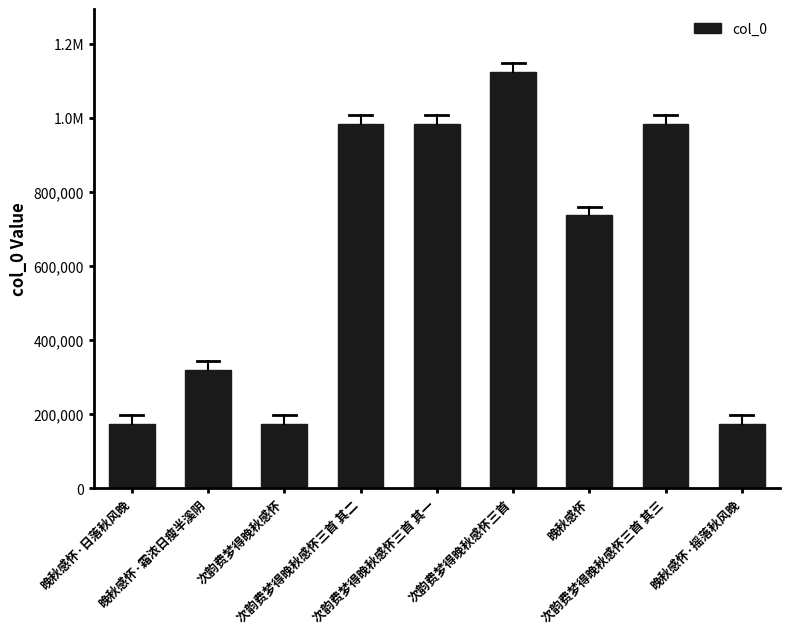

List the labels in order of value, smallest first.

次韵费梦得晚秋感怀, 晚秋感怀·摇落秋风晚, 晚秋感怀·日落秋风晚, 晚秋感怀·霜浓日瘦半溪阴, 晚秋感怀, 次韵费梦得晚秋感怀三首 其三, 次韵费梦得晚秋感怀三首 其二, 次韵费梦得晚秋感怀三首 其一, 次韵费梦得晚秋感怀三首